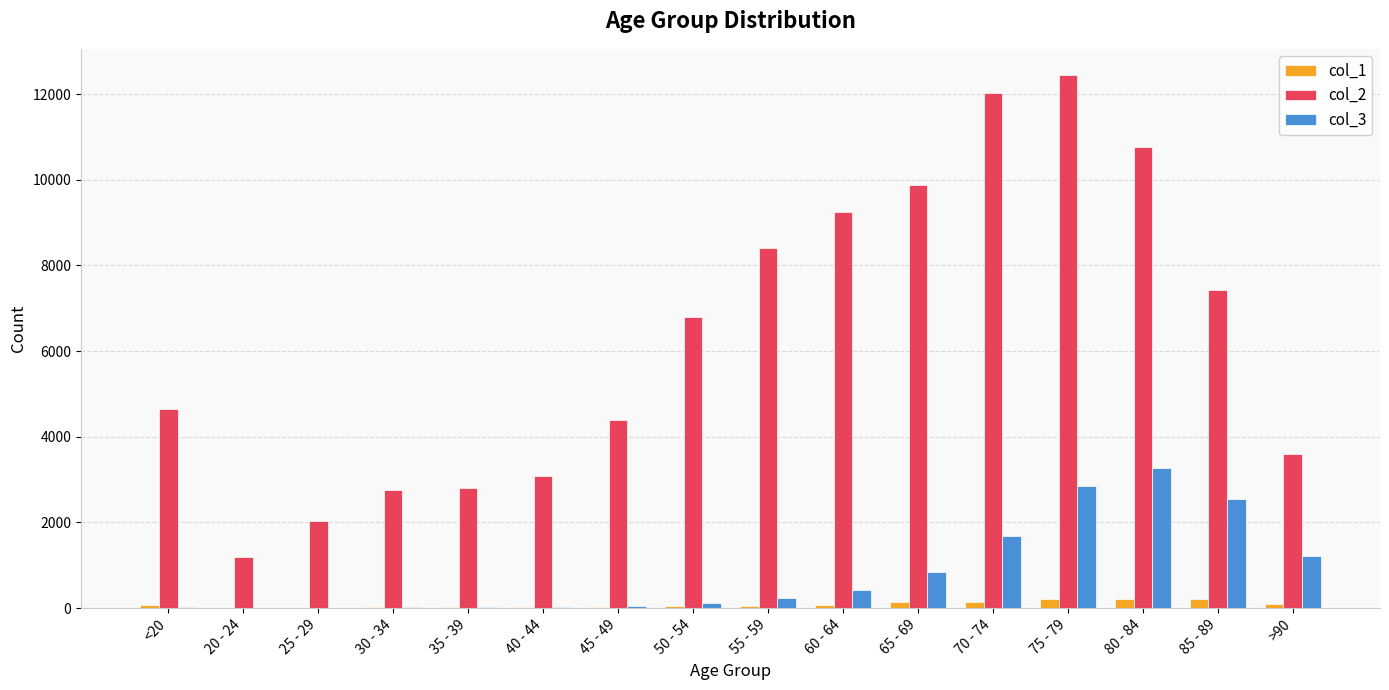

What is the difference between the col_1 values at 20 - 24 and 80 - 84?

204